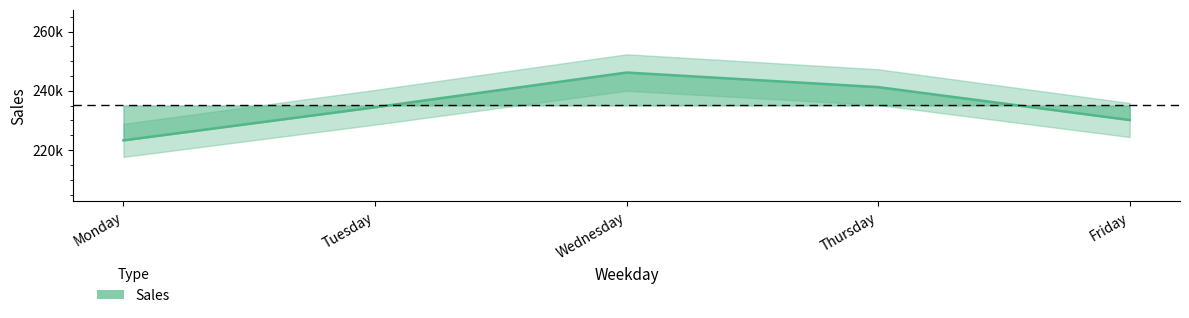

What is the value of the 1st point from the left?

223278.0